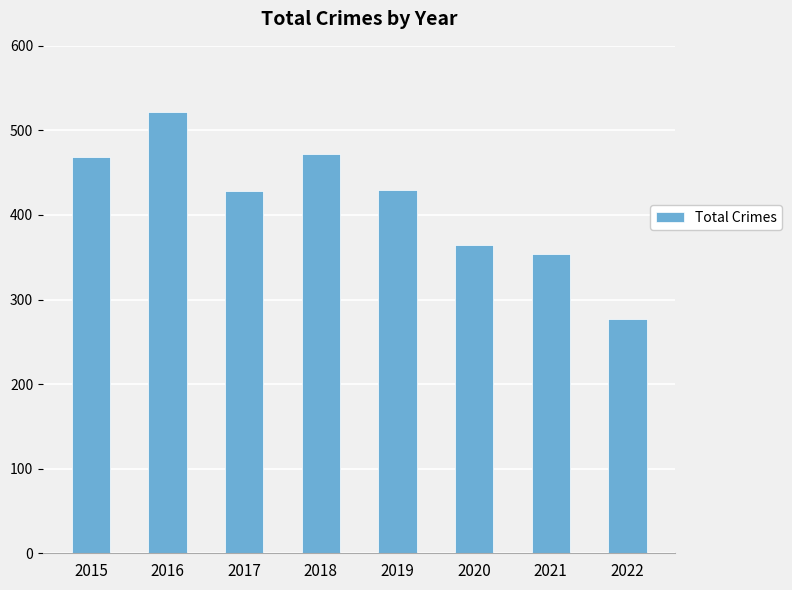

What is the value of the 6th bar from the left?

364